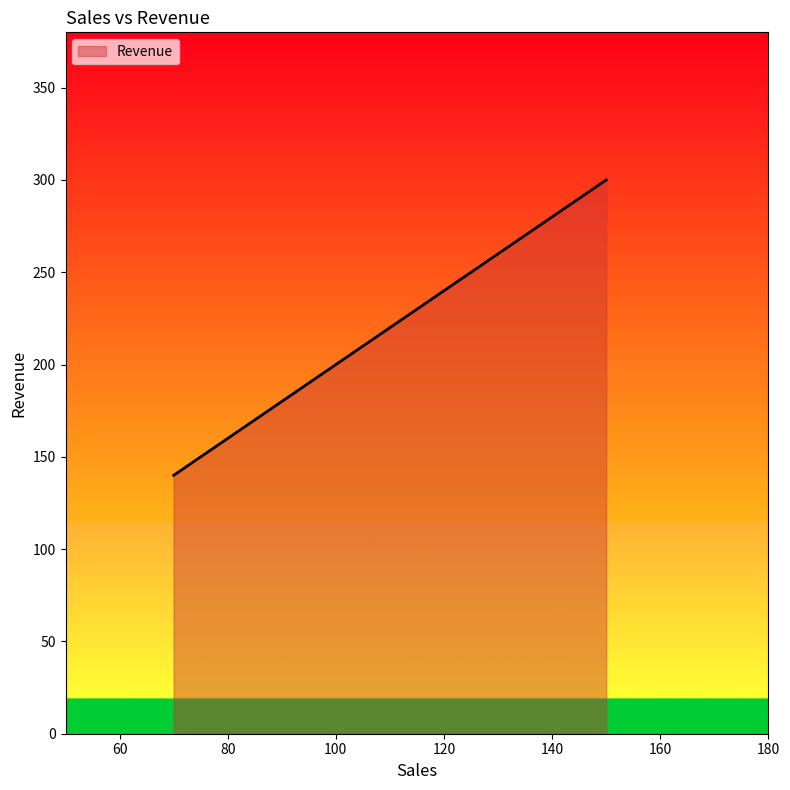

How many distinct data groups are displayed?

1